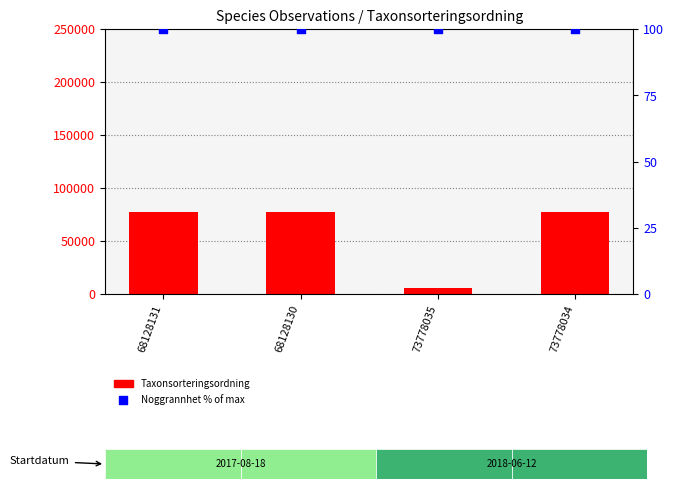

Is the value of Noggrannhet (% of max) at 73778034 greater than the value of Taxonsorteringsordning at 73778034?

No